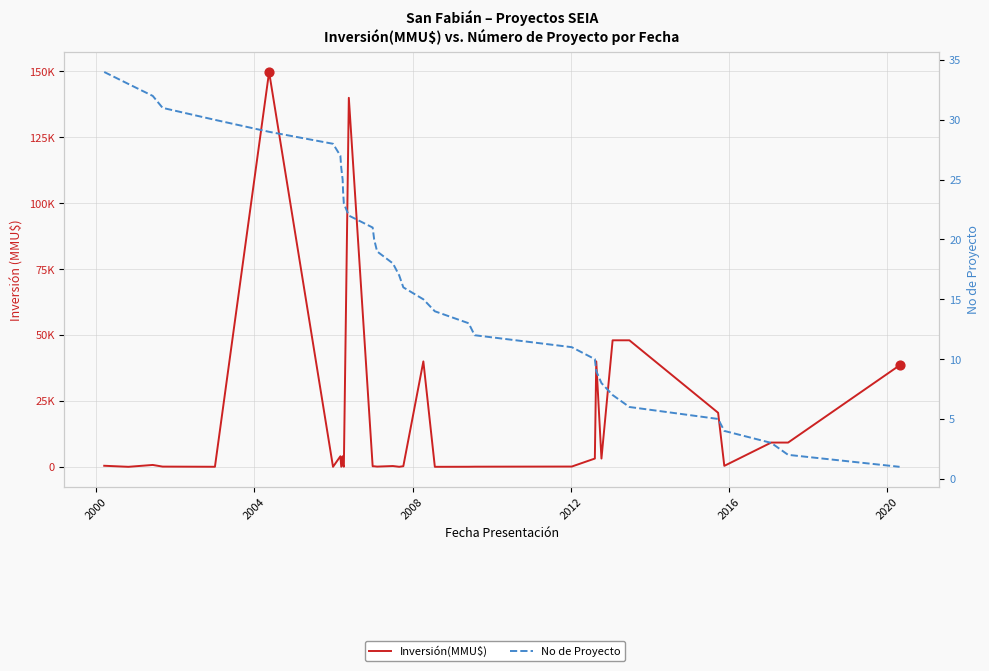

At how many categories does at least one series exceed 53209?

2